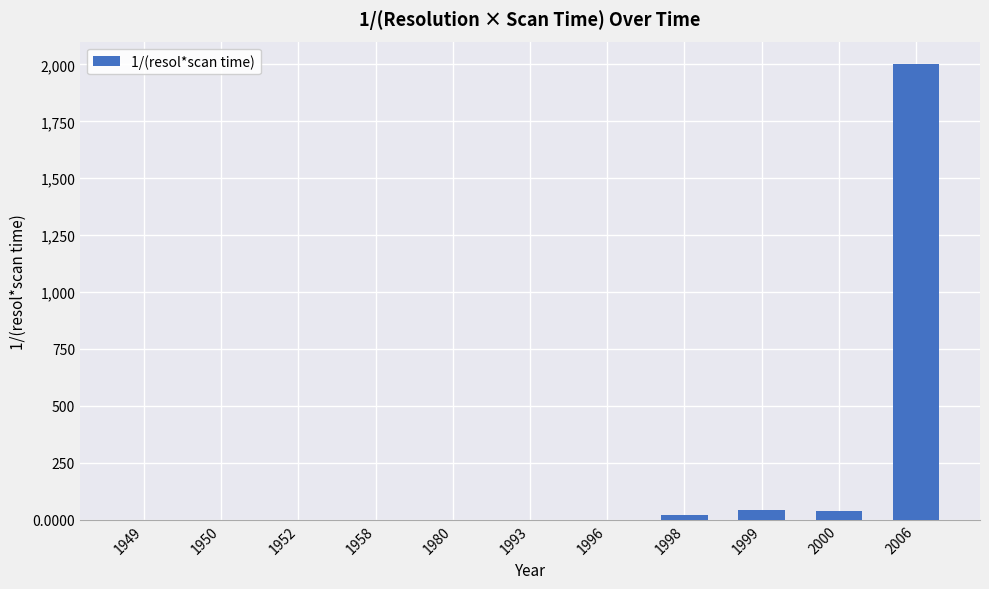

What is the maximum value shown in the chart?

2000.0